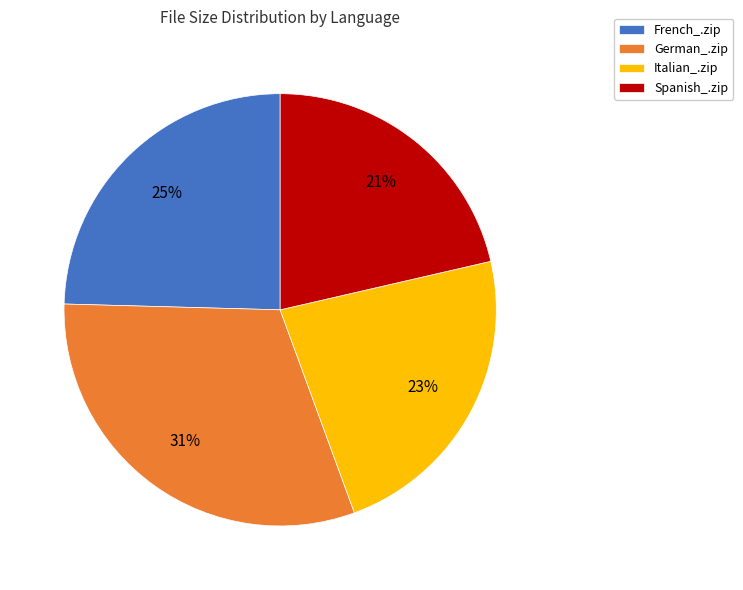

What is the largest slice in the pie chart?

German_.zip